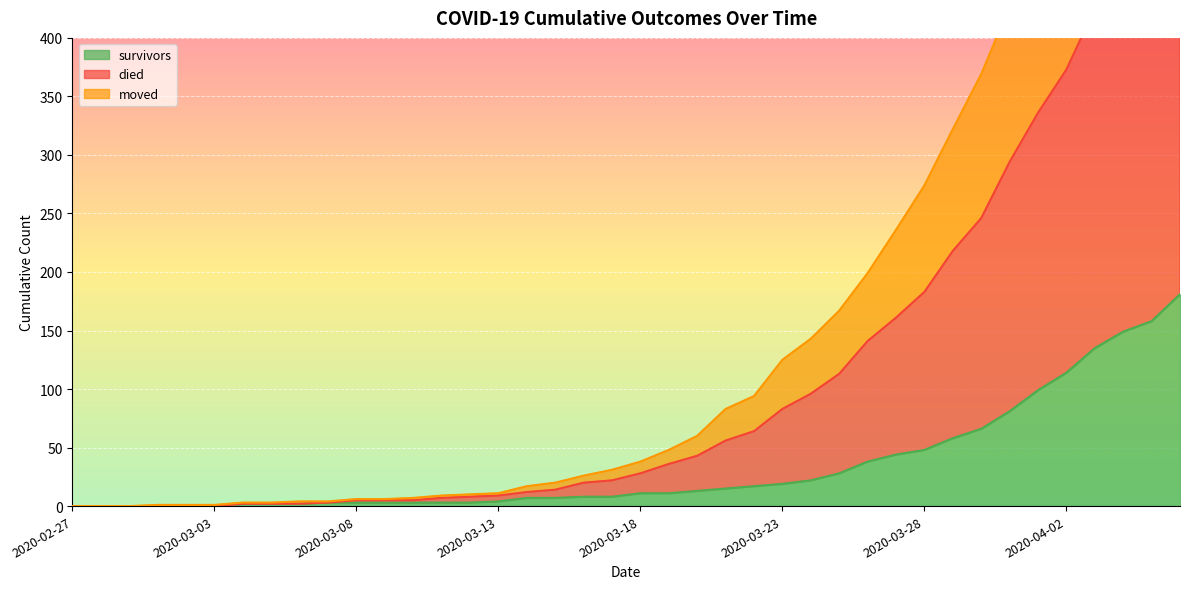

True or false: survivors has a value of 12 at 2020-03-16.

False